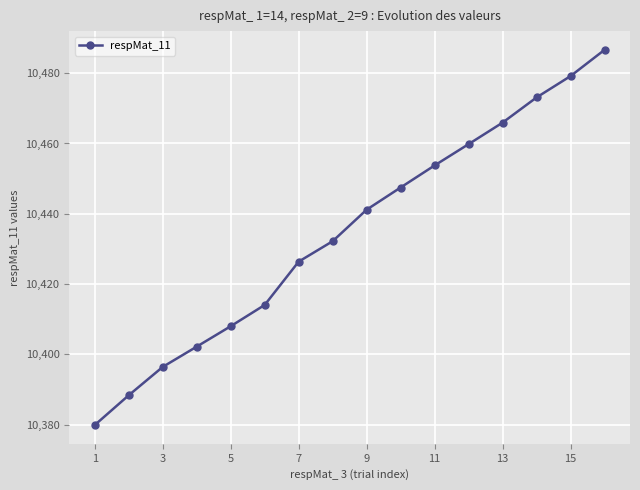

What is the minimum value shown in the chart?

10379.9